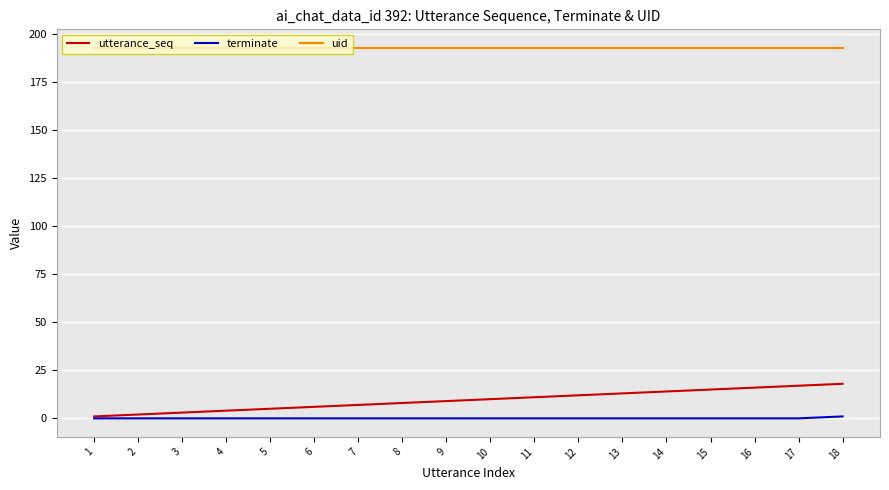

List the series in order of their peak value, lowest first.

terminate, utterance_seq, uid